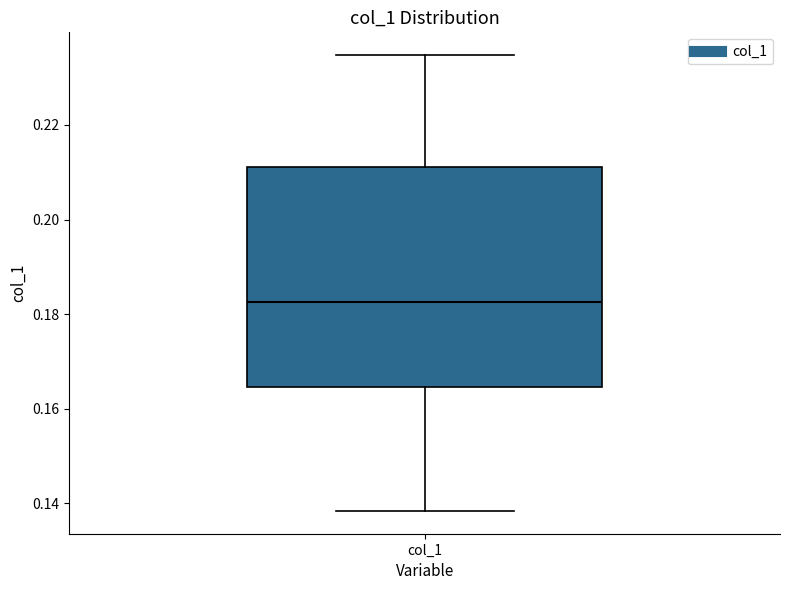

Transcribe this box plot: give where the median line is, the range the box spans, and where the two whiskers end, as read against the y-axis. The values are not printed on the chart, so give them approximately, as read against the axis.

median 0.182, box 0.164 to 0.212, whiskers 0.138 to 0.234